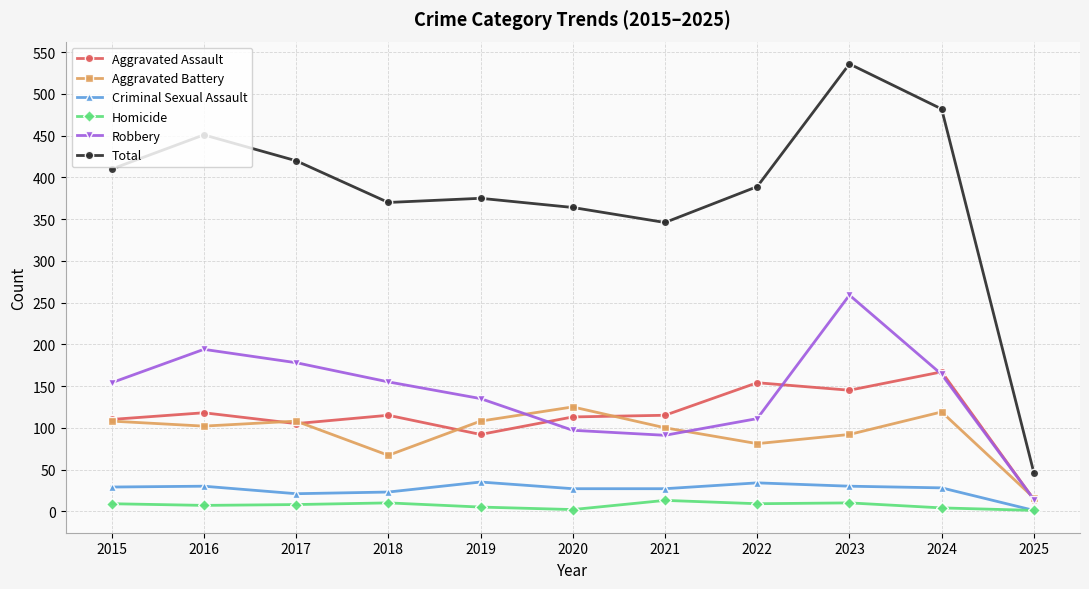

Which series has the largest range (max minus min)?

Total